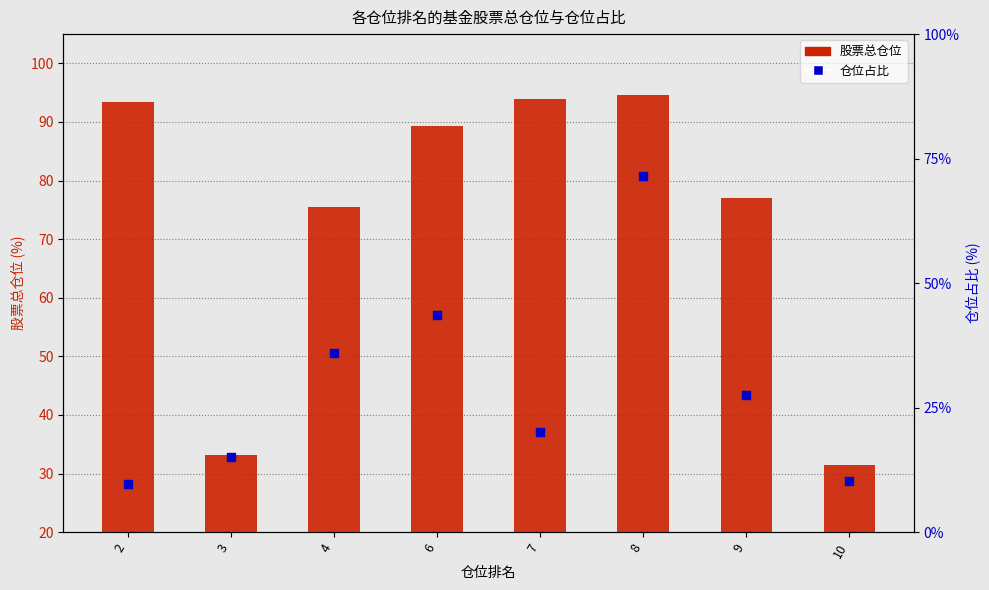

Which series reaches the minimum Y coordinate?

仓位占比